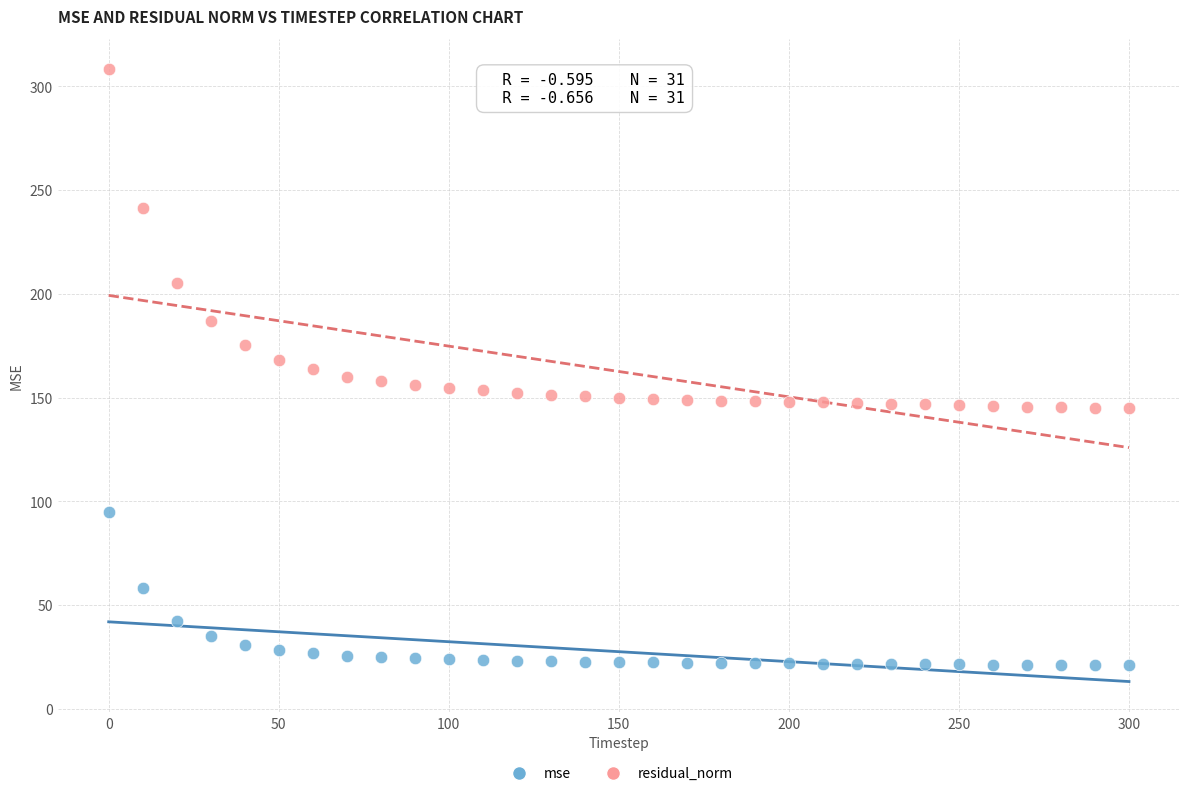

Which series has the widest spread of Y values?

residual_norm